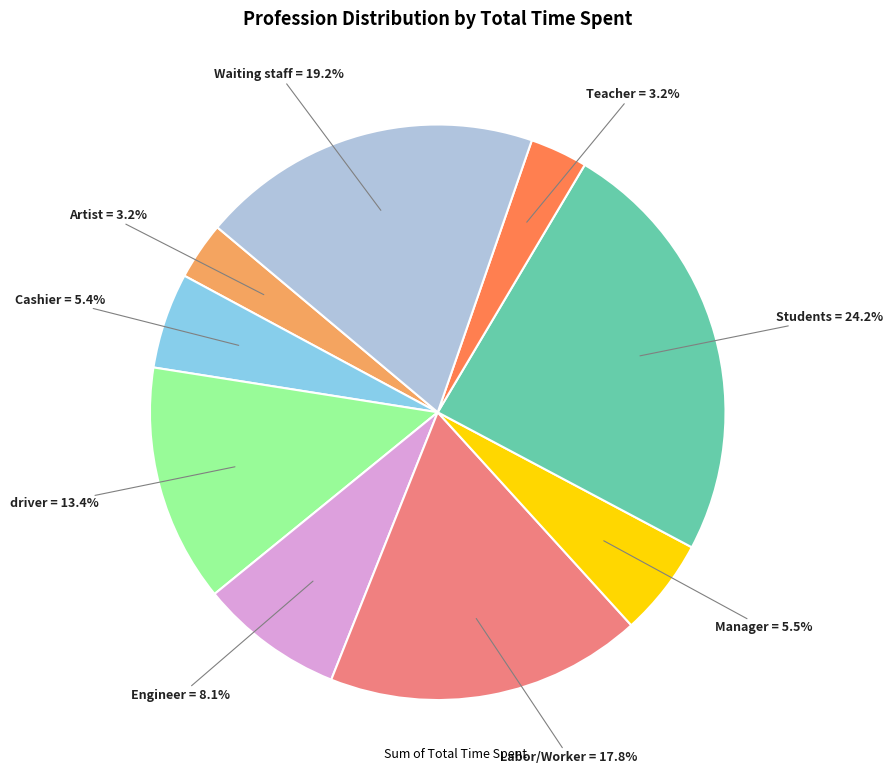

Does any single category account for the majority?

No